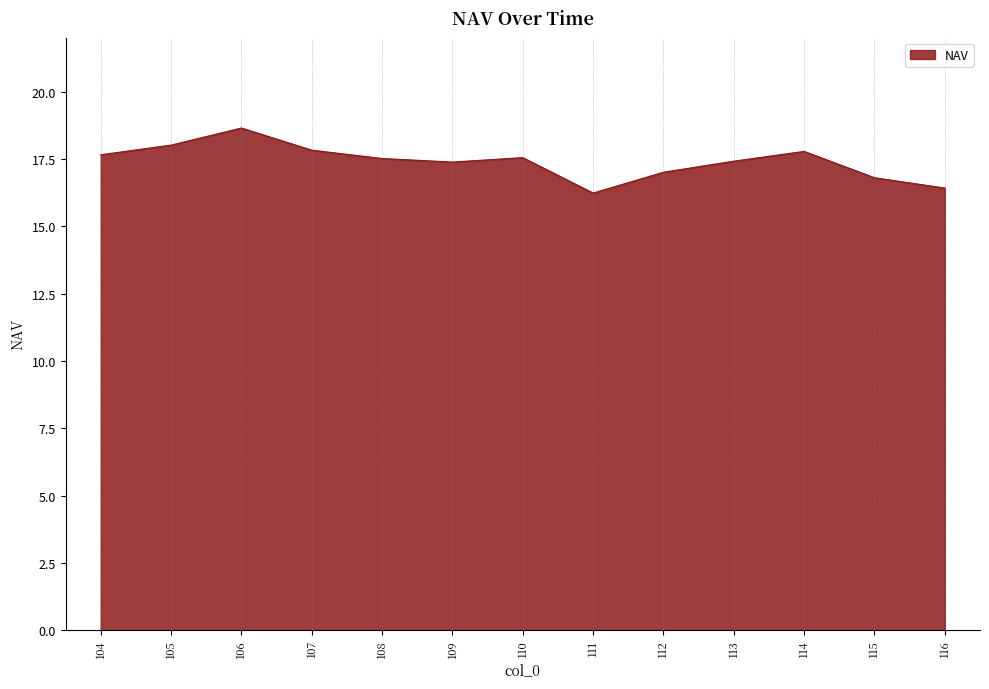

What is the average value?

17.4